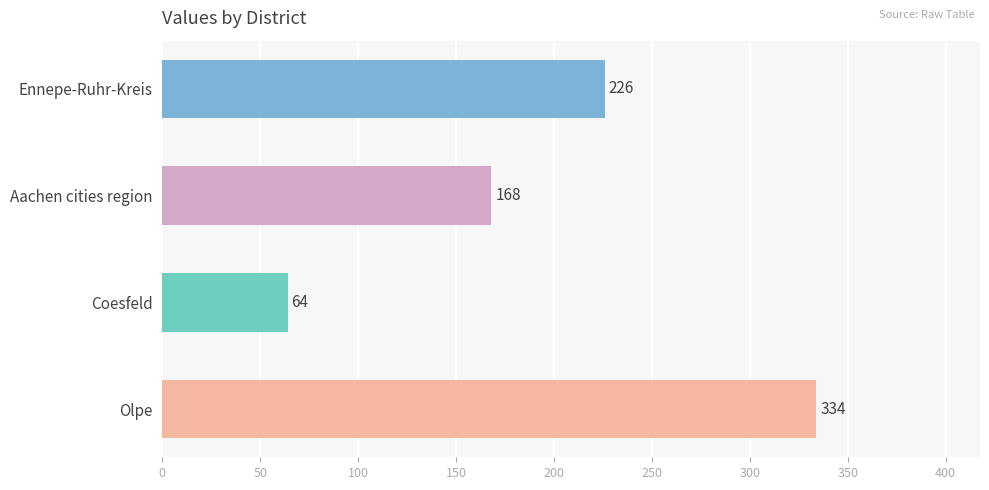

Count the number of data series in this chart.

1